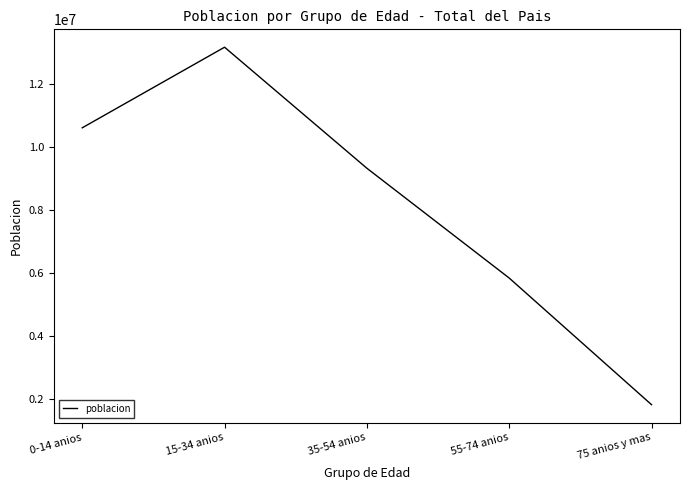

List the labels in order of value, largest first.

15-34 anios, 0-14 anios, 35-54 anios, 55-74 anios, 75 anios y mas